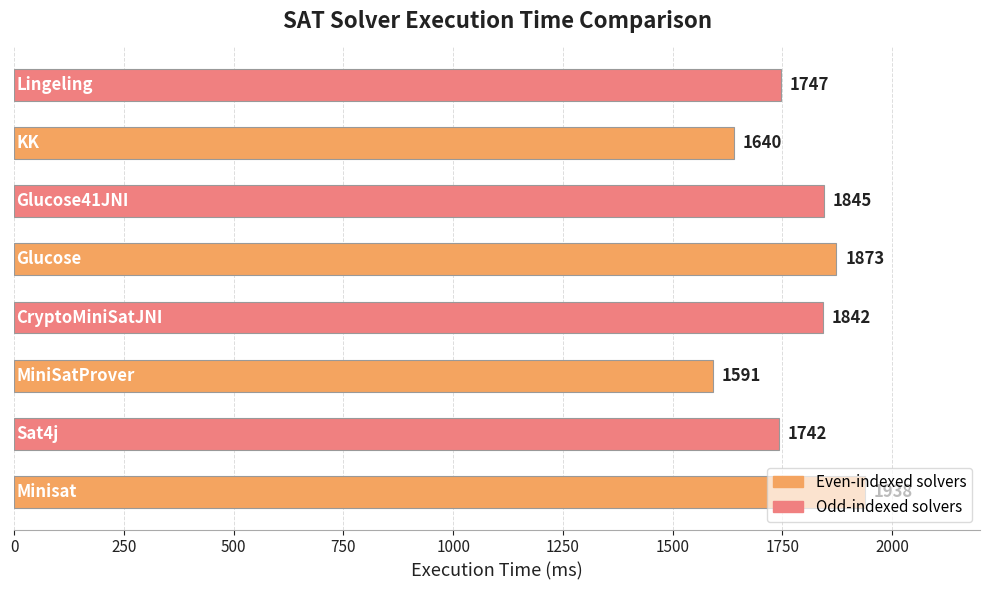

What is the difference between the second highest and minimum values?

282